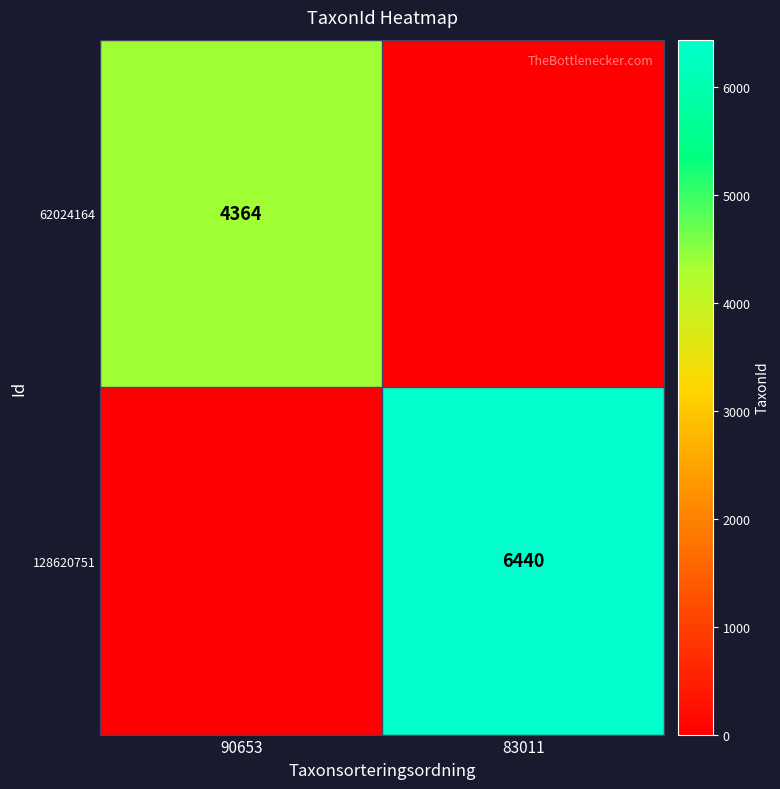

The value of 62024164 at 90653 is 1385. True or false?

False